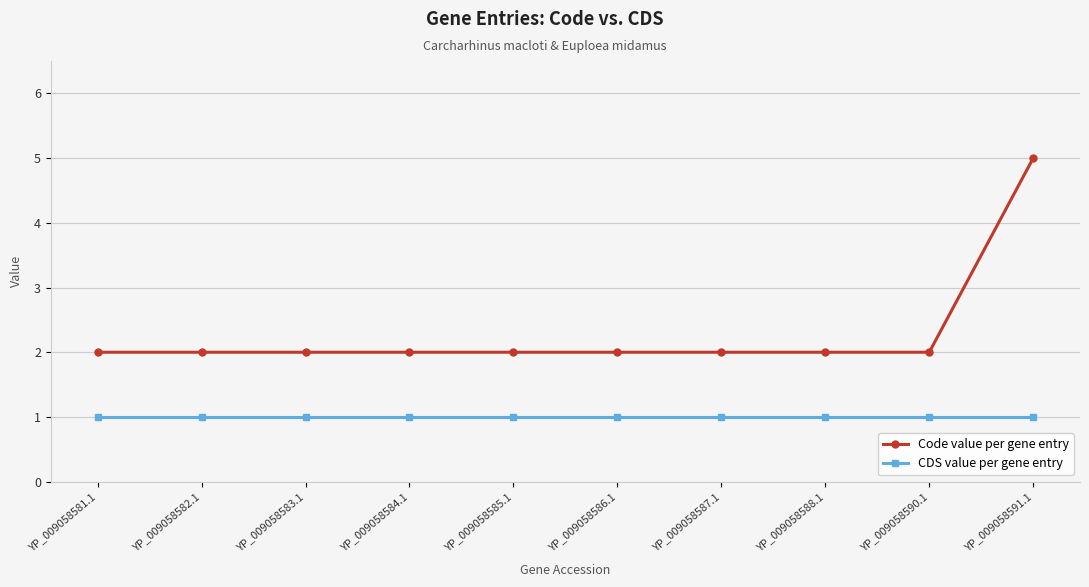

How many lines are shown in the chart?

2